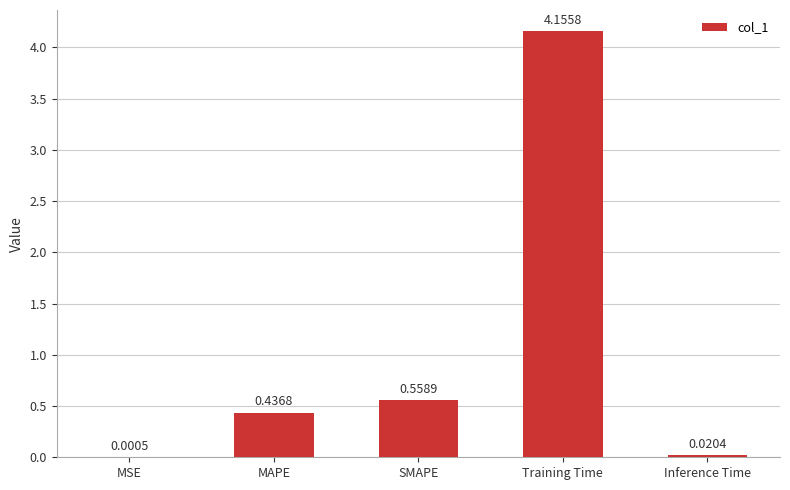

At which label is the value closest to 2?

SMAPE